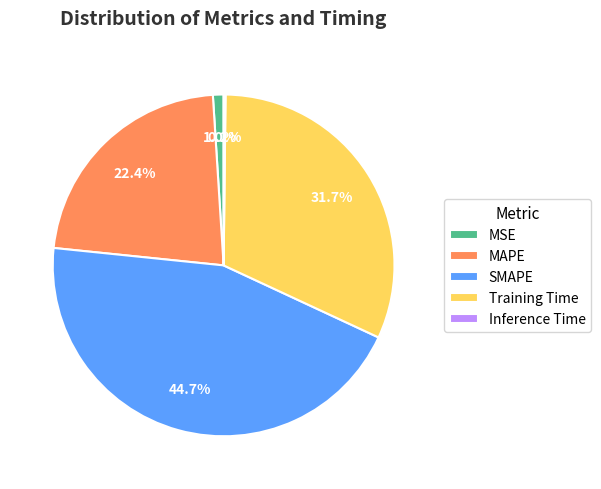

Does MSE represent more than half of the total?

No